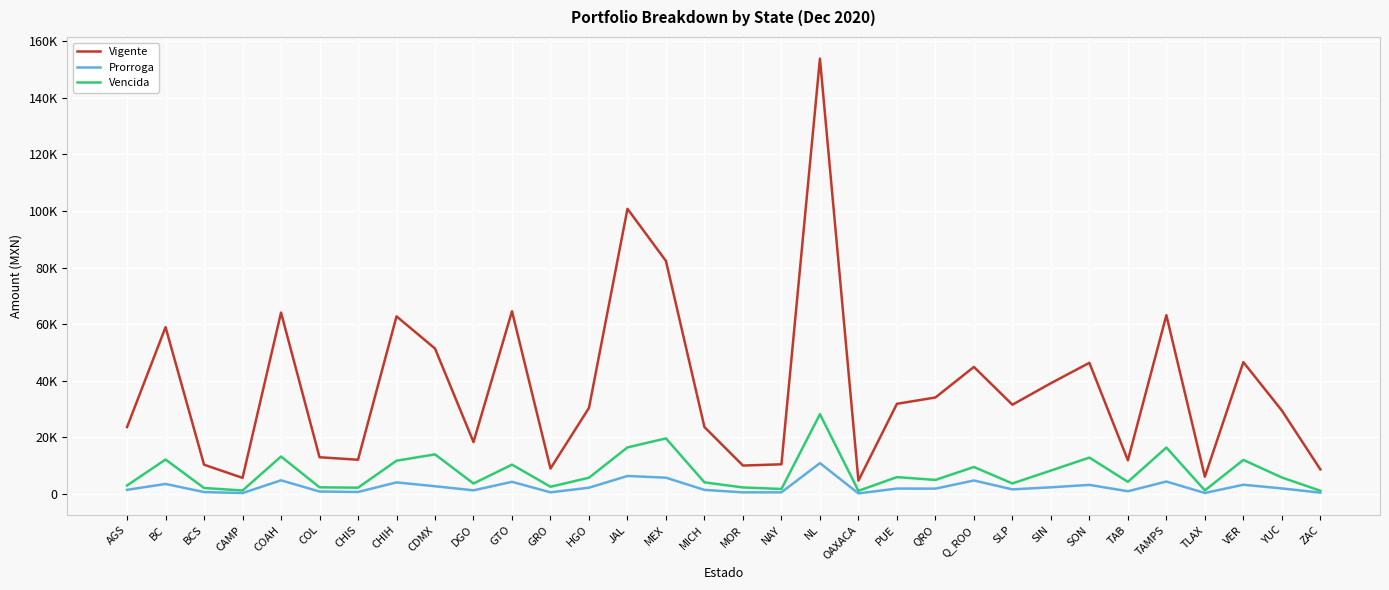

Where is the first local maximum for Prorroga?

BC